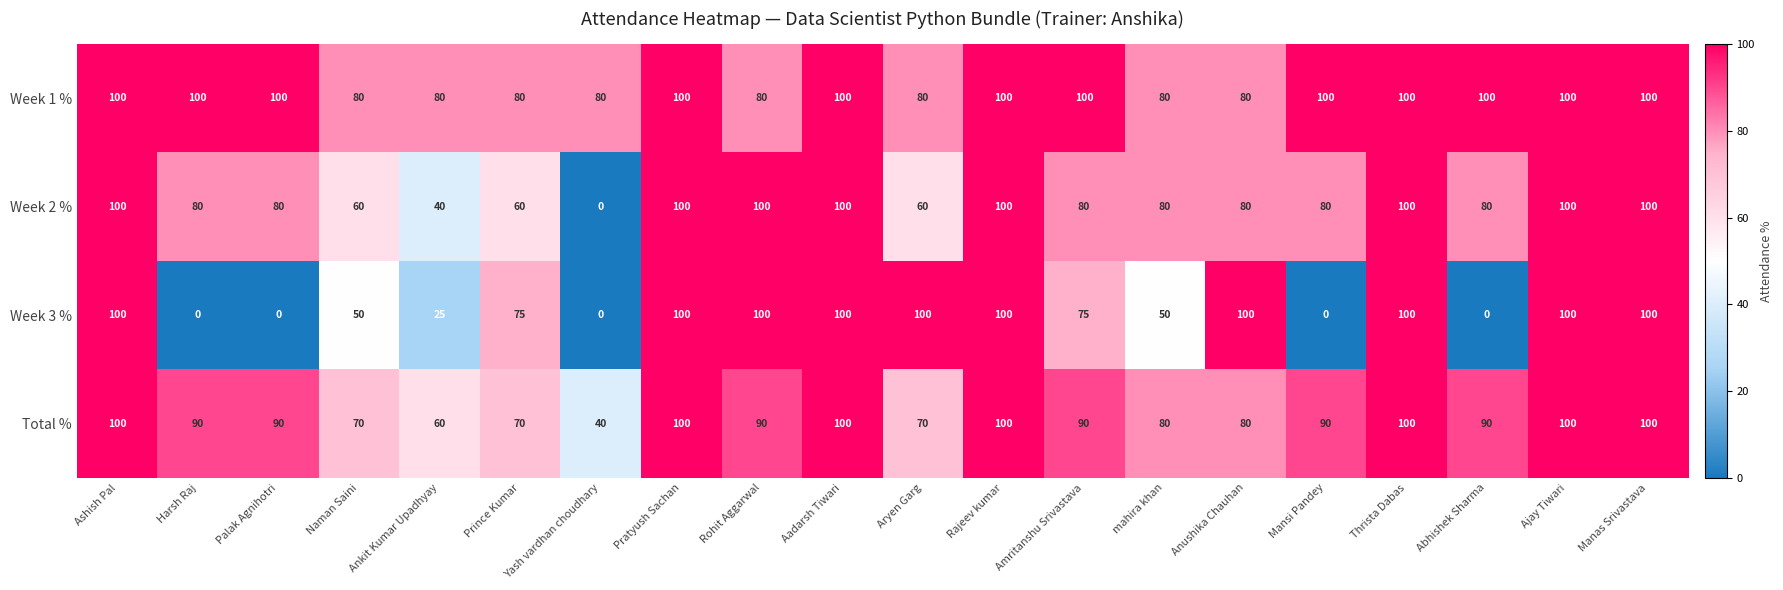

The value of Week 2 % at Amritanshu Srivastava is 80. True or false?

True